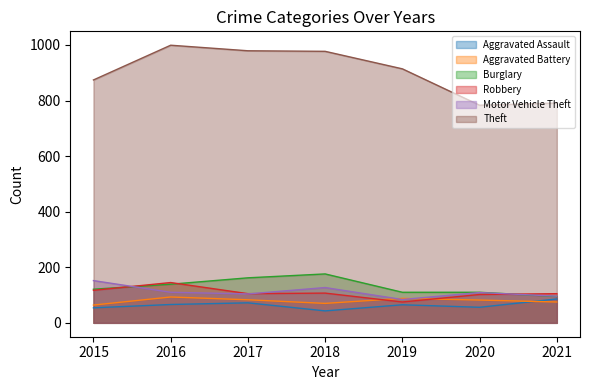

How many interior local peaks does the Aggravated Assault series have?

2